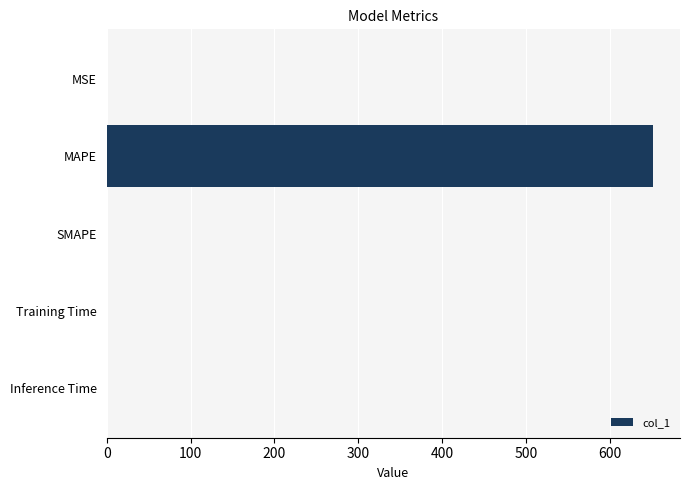

What is the maximum value shown in the chart?

651.3